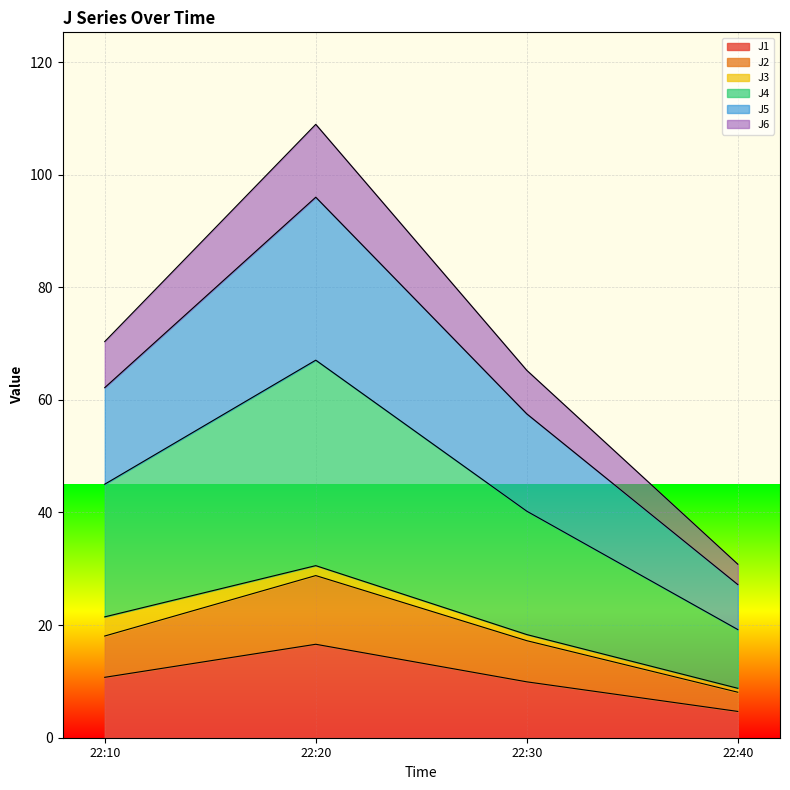

How many values in the J5 series are below 62?

2